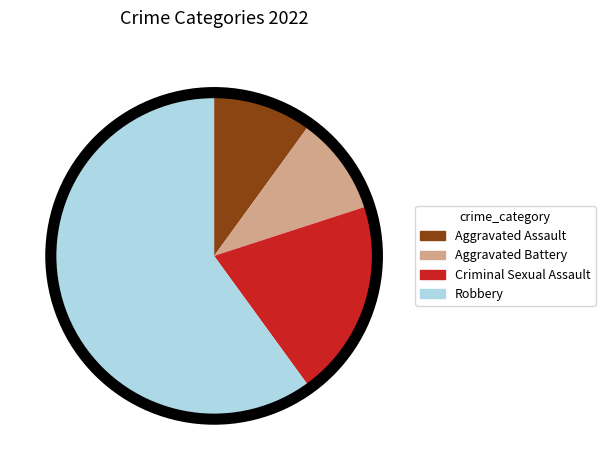

Between Criminal Sexual Assault and Aggravated Assault, which is larger?

Criminal Sexual Assault